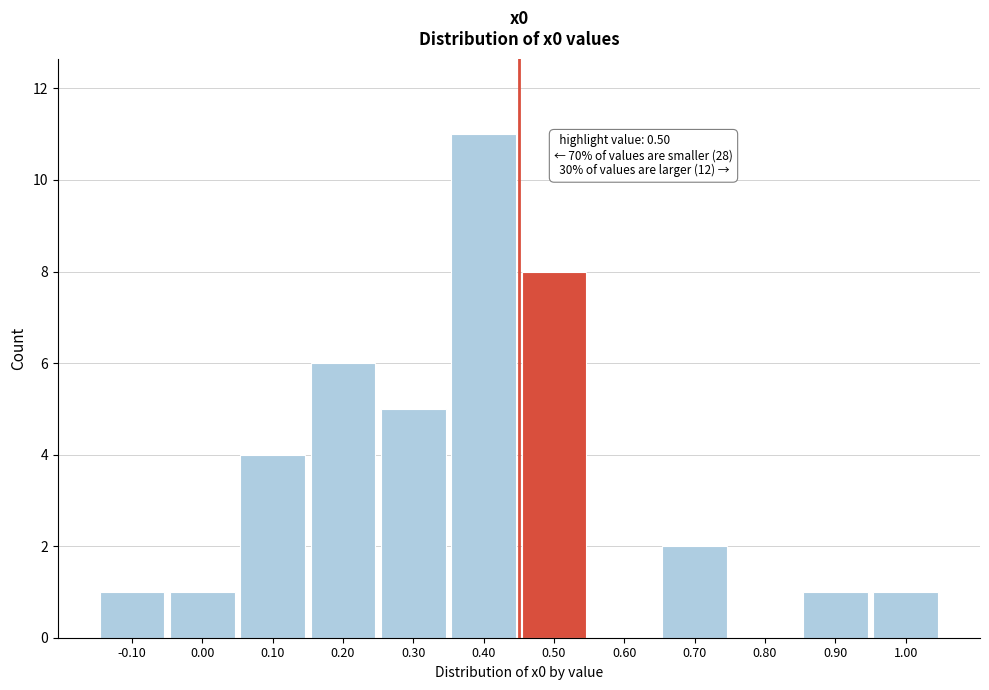

Reading left to right, extract all data points from this chart.

-0.10=1	0.00=1	0.10=4	0.20=6	0.30=5	0.40=11	0.50=8	0.60=0	0.70=2	0.80=0	0.90=1	1.00=1